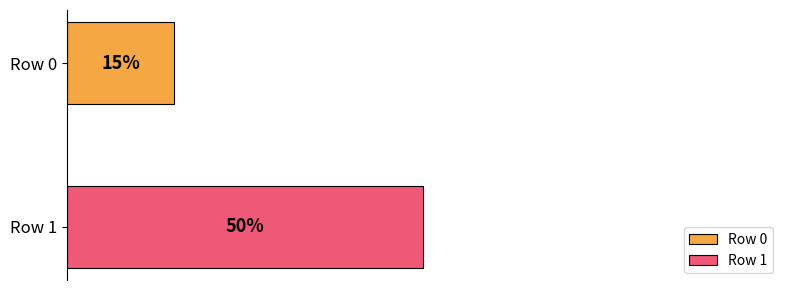

Which series has the widest spread of values?

Row 0